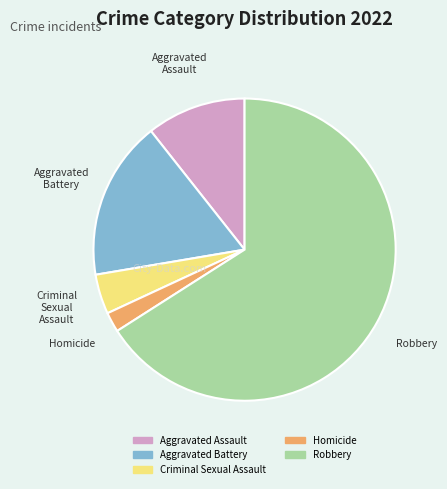

Is it true that Aggravated Assault is 11% of the pie?

True